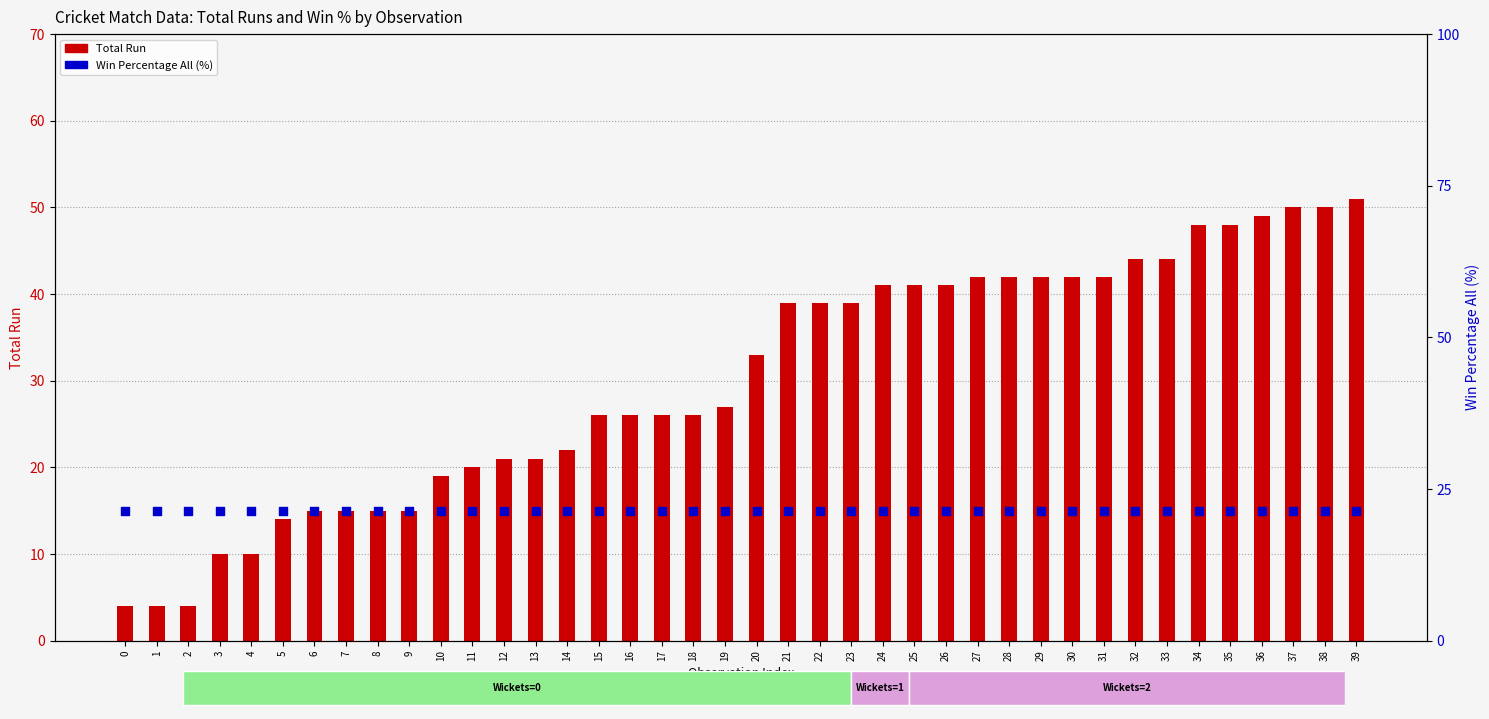

What is the total value across all series at 8?

36.4